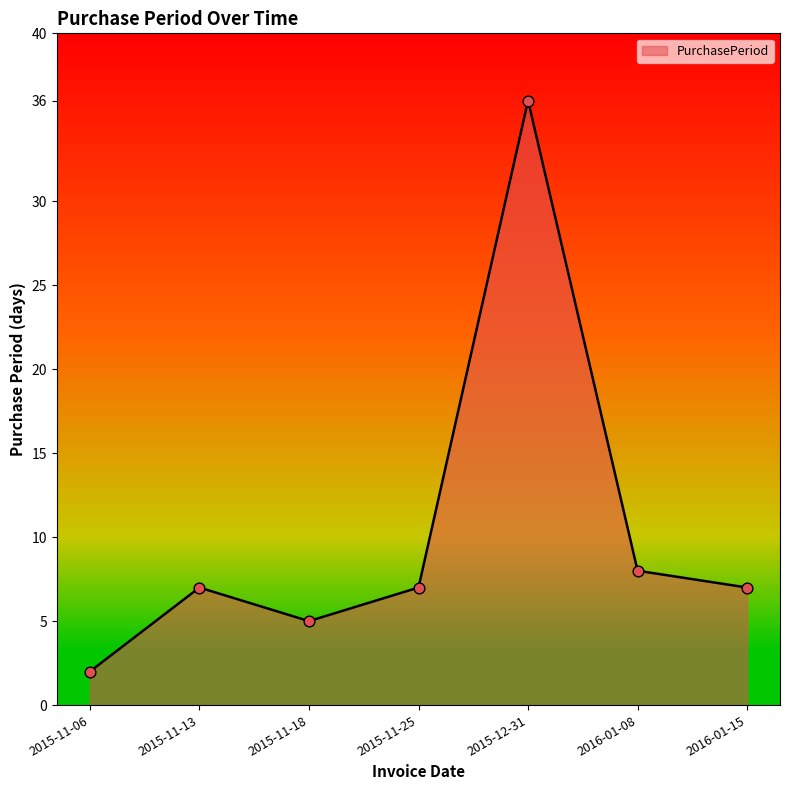

What is the change in value from 2015-11-13 to 2015-12-31?

+29